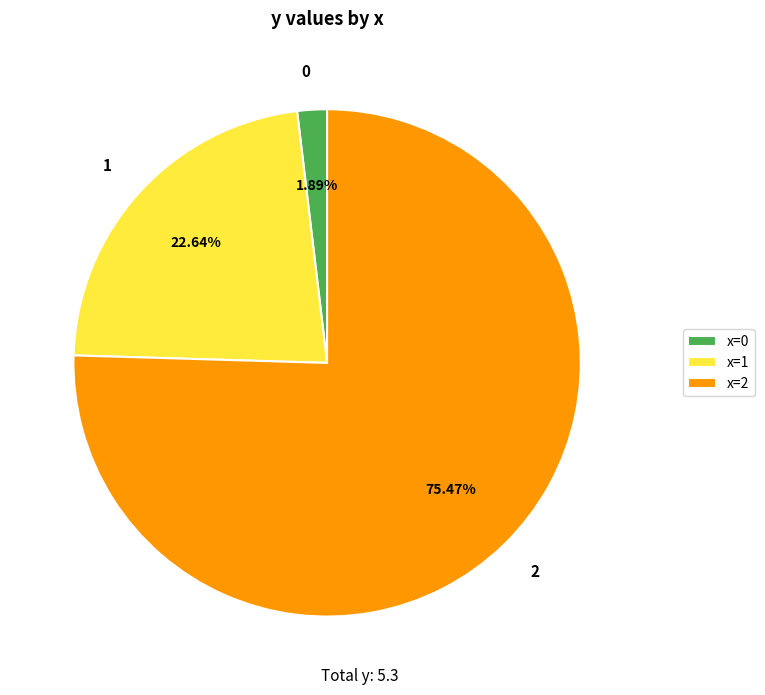

To the nearest percent, what portion does 2 represent?

75%